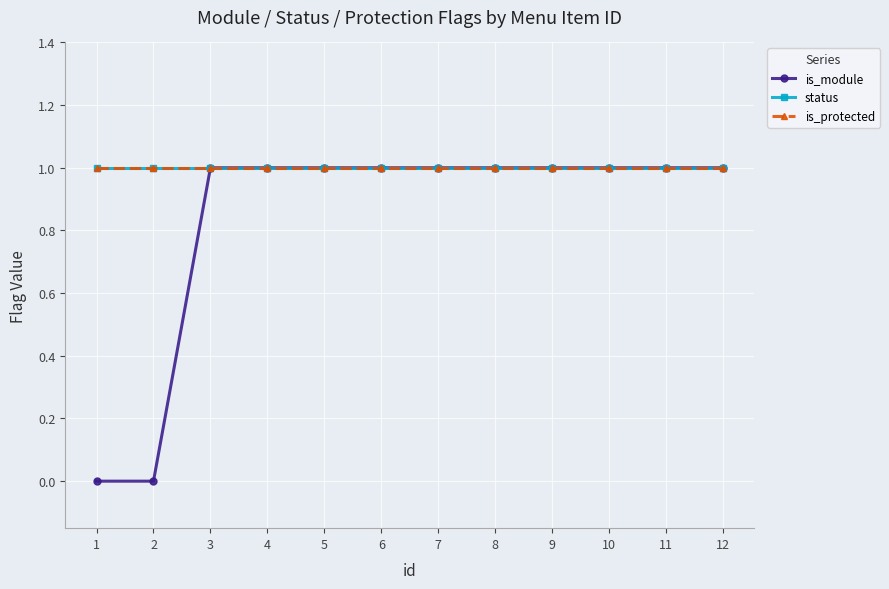

What is the maximum value for status?

1